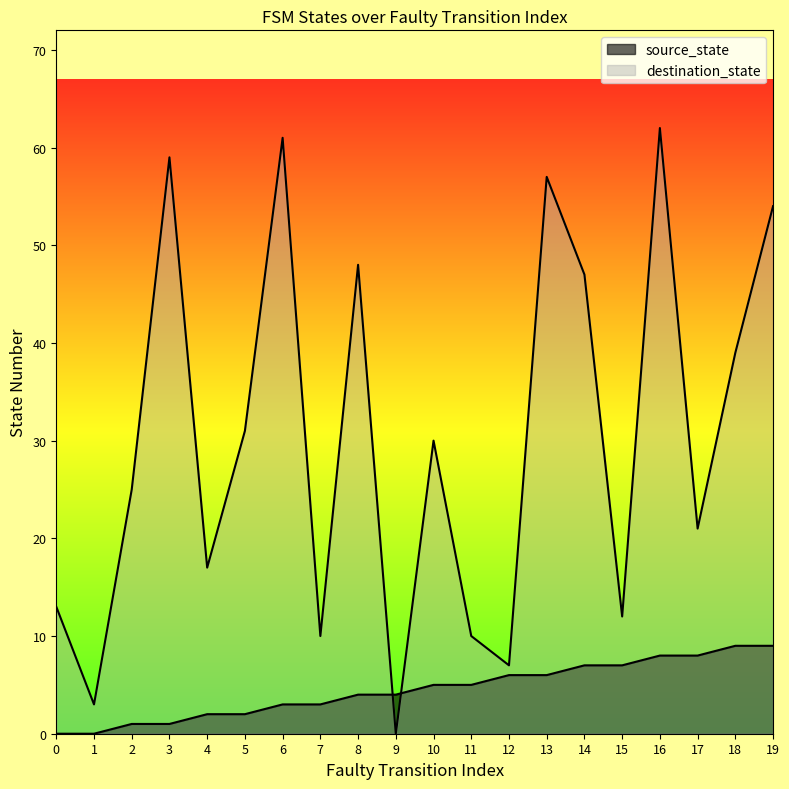

Count the number of categories in the chart.

20